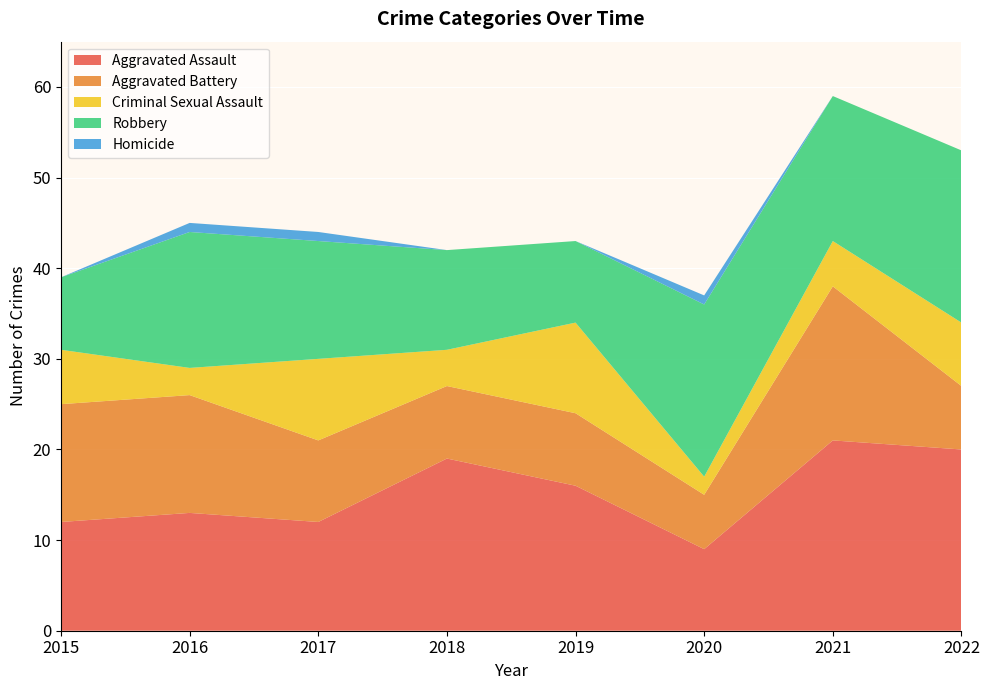

Reading left to right, extract all data points from this chart.

Aggravated Assault: 12	13	12	19	16	9	21	20
Aggravated Battery: 13	13	9	8	8	6	17	7
Criminal Sexual Assault: 6	3	9	4	10	2	5	7
Robbery: 8	15	13	11	9	19	16	19
Homicide: 0	1	1	0	0	1	0	0